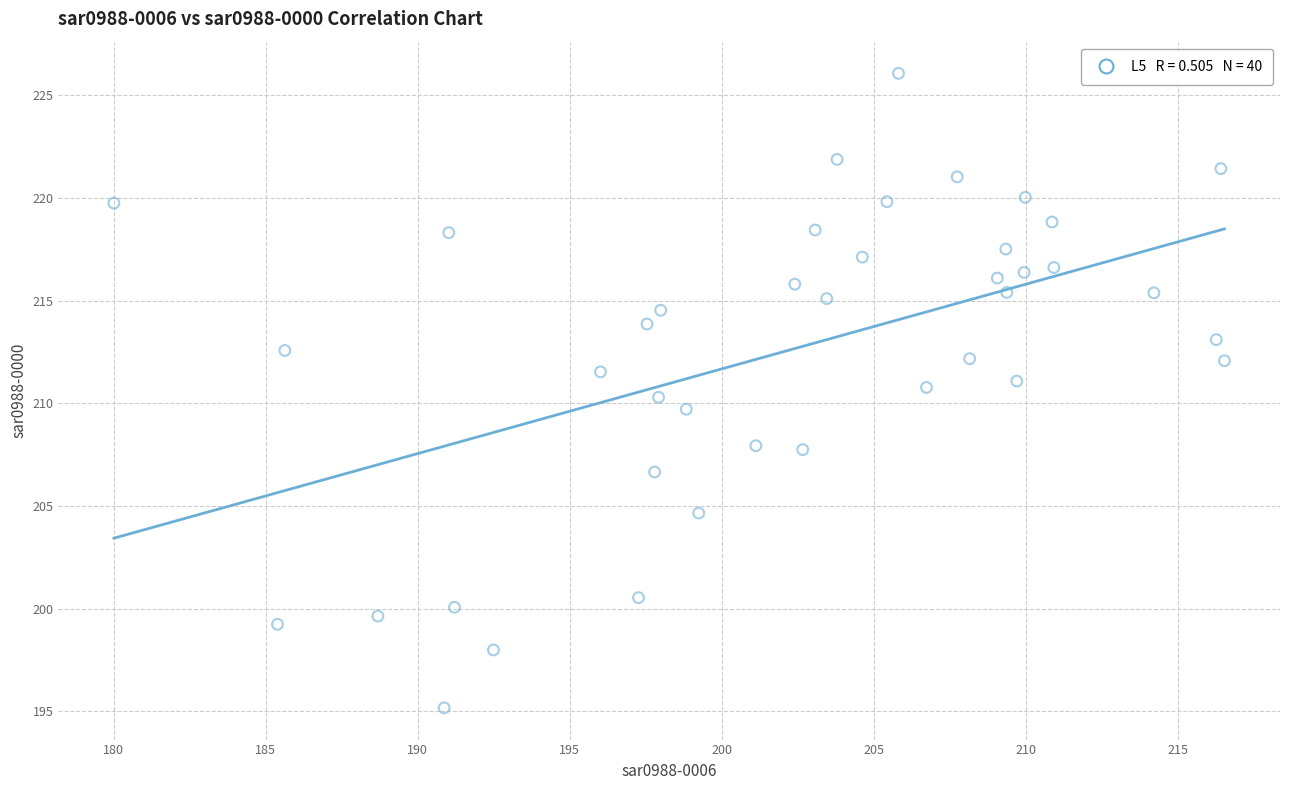

What is the range of X values (max minus min)?

36.5